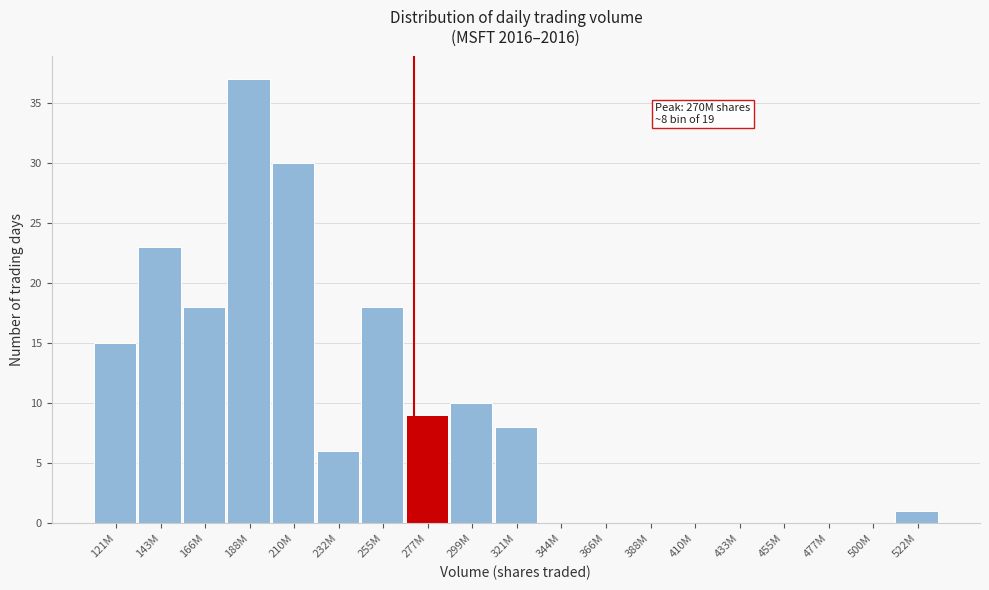

Reading left to right, extract all data points from this chart.

121M=15	143M=23	166M=18	188M=37	210M=30	232M=6	255M=18	277M=9	299M=10	321M=8	344M=0	366M=0	388M=0	410M=0	433M=0	455M=0	477M=0	500M=0	522M=1